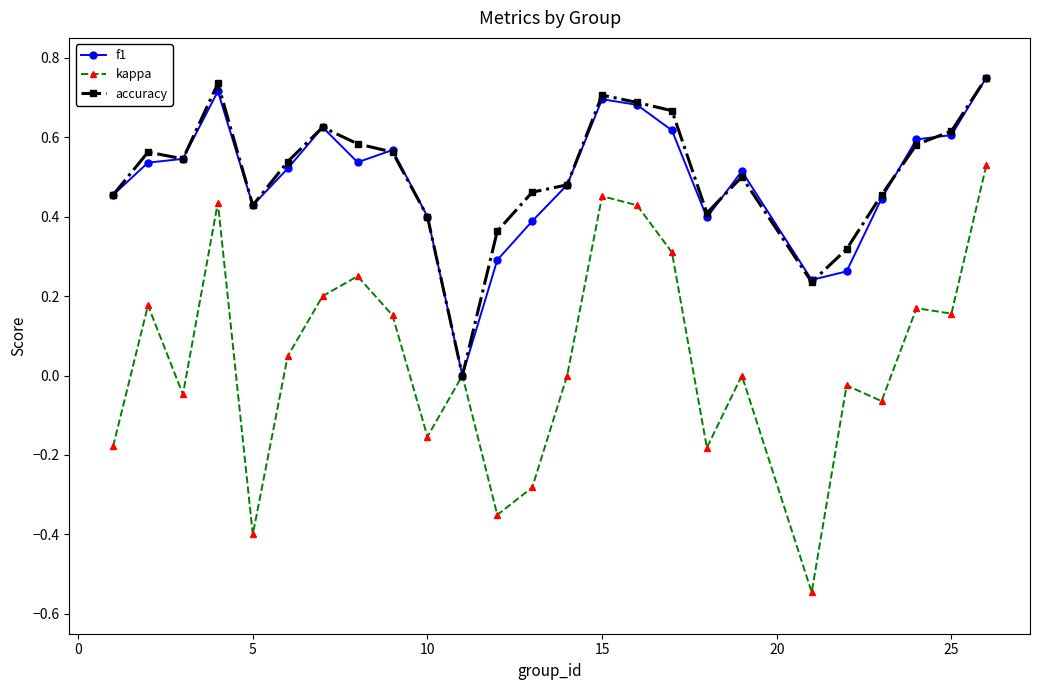

Which series has the largest range (max minus min)?

kappa